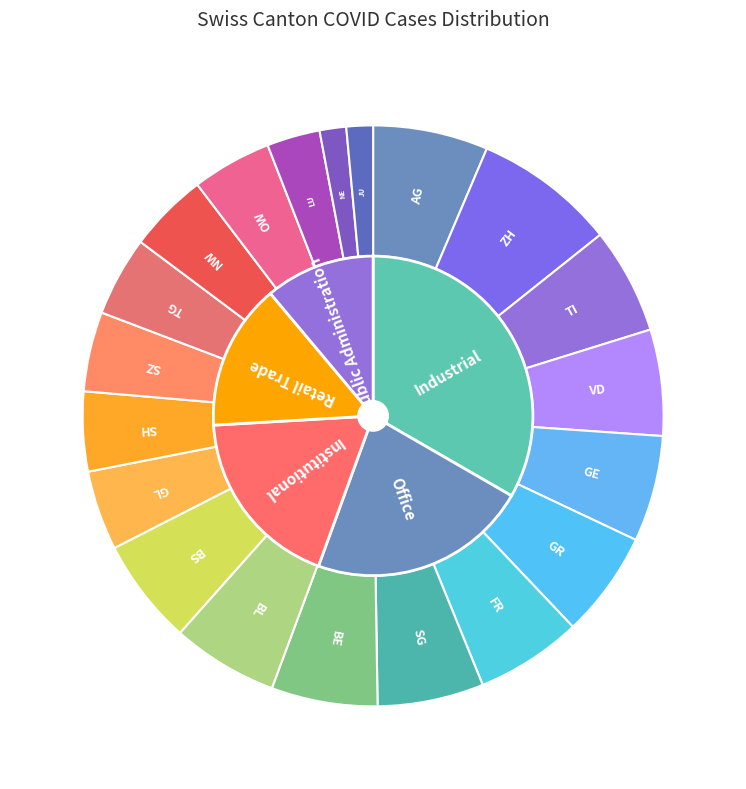

How many segments does this pie chart have?

20